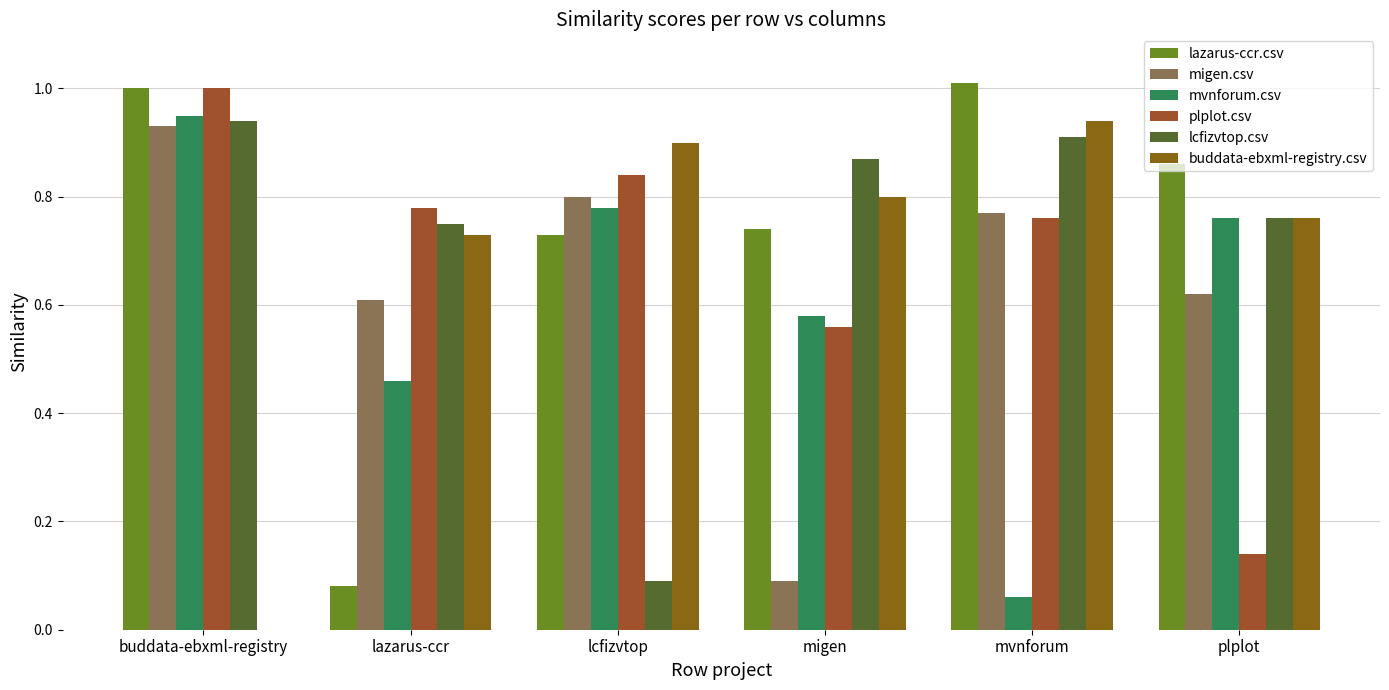

Which series changed the most between lcfizvtop and migen?

lcfizvtop.csv